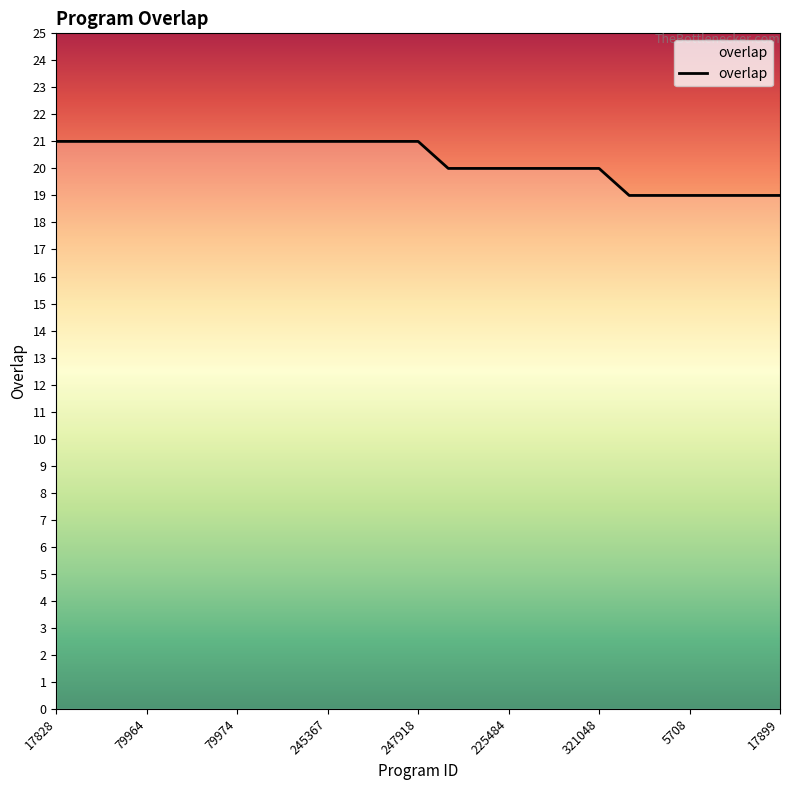

What is the minimum value shown in the chart?

19